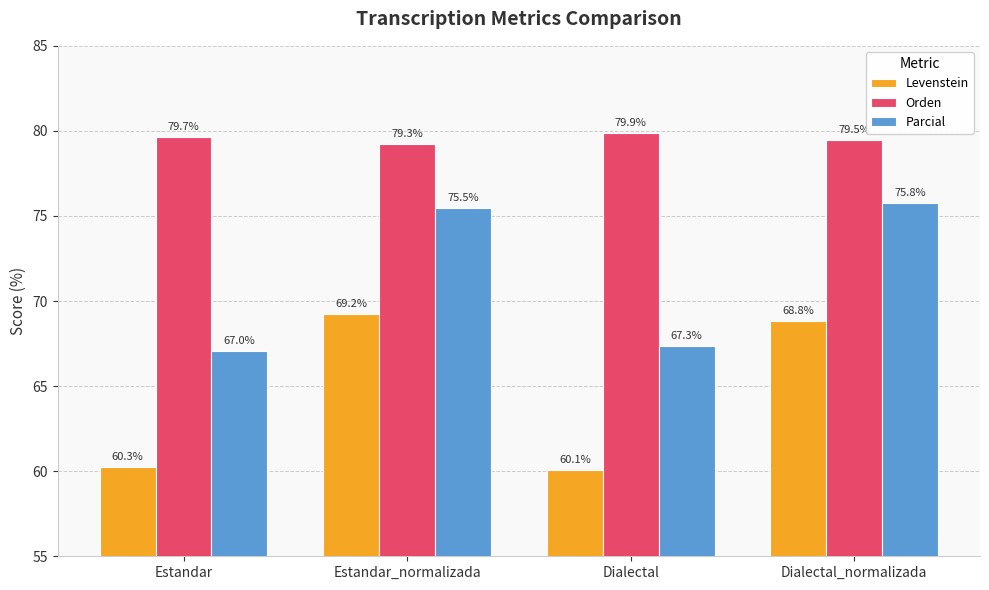

Rank the series at Estandar_normalizada from lowest to highest value.

Levenstein, Parcial, Orden